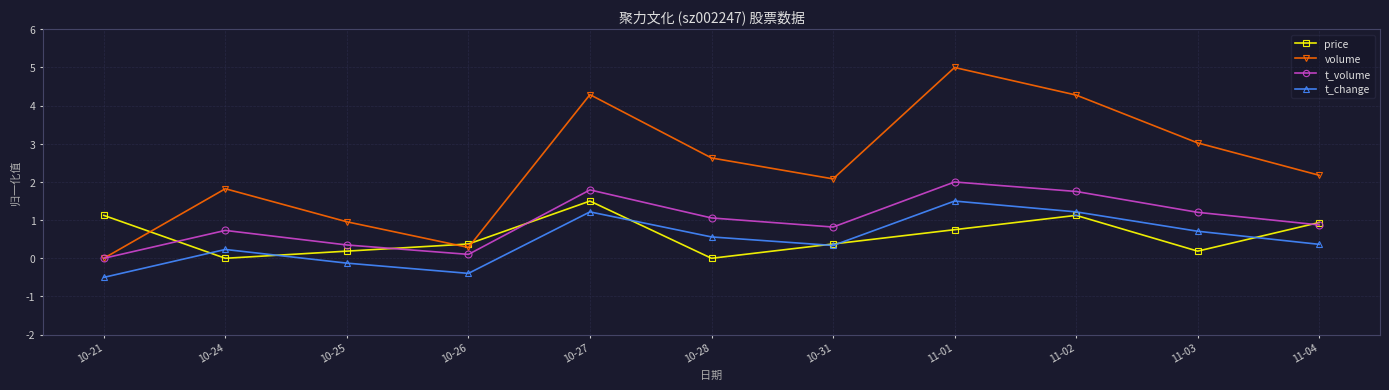

What are all the series names shown in the legend?

price, volume, t_volume, t_change